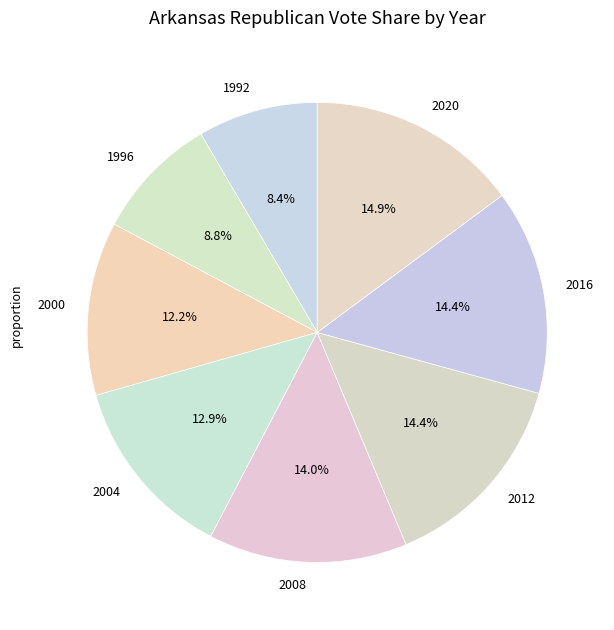

Is 2000 the majority of the pie?

No